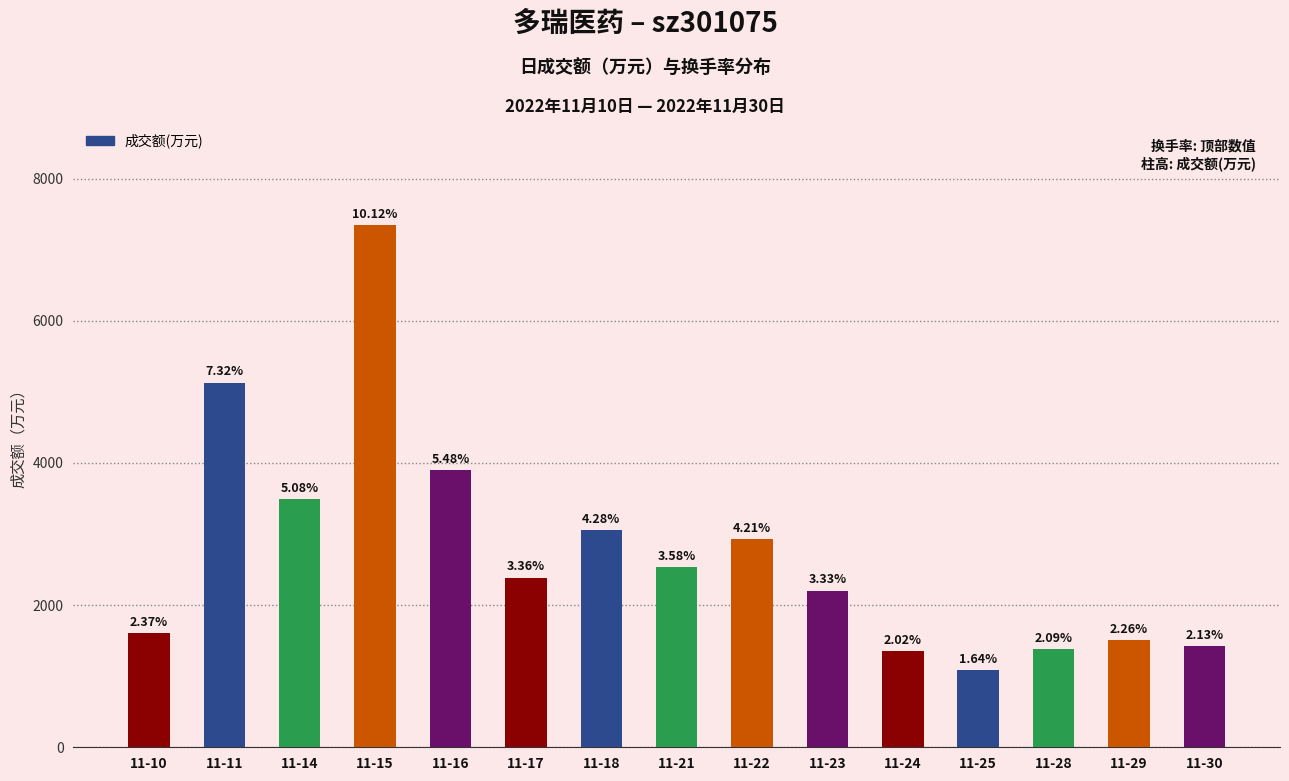

List the labels in order of value, smallest first.

11-25, 11-24, 11-28, 11-30, 11-29, 11-10, 11-23, 11-17, 11-21, 11-22, 11-18, 11-14, 11-16, 11-11, 11-15